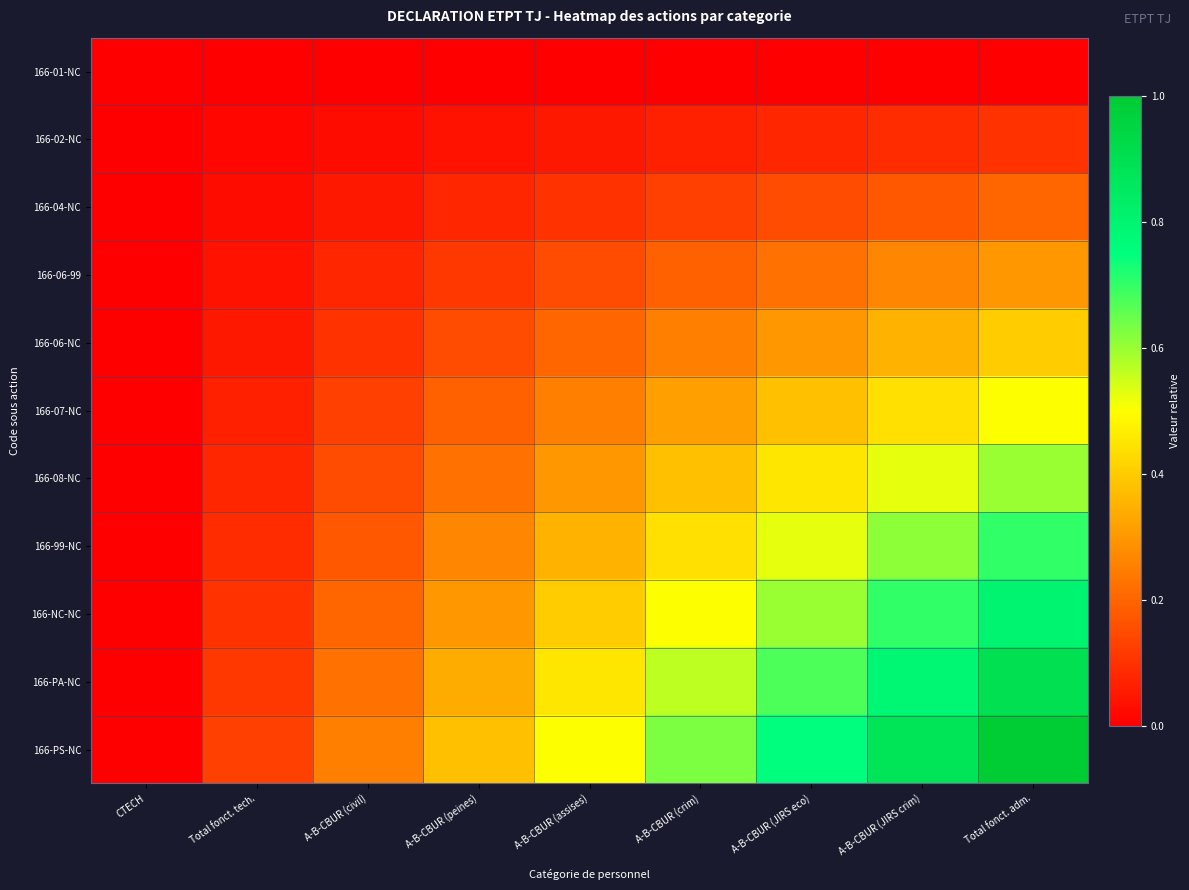

Which series has the largest total across all categories?

166-PS-NC